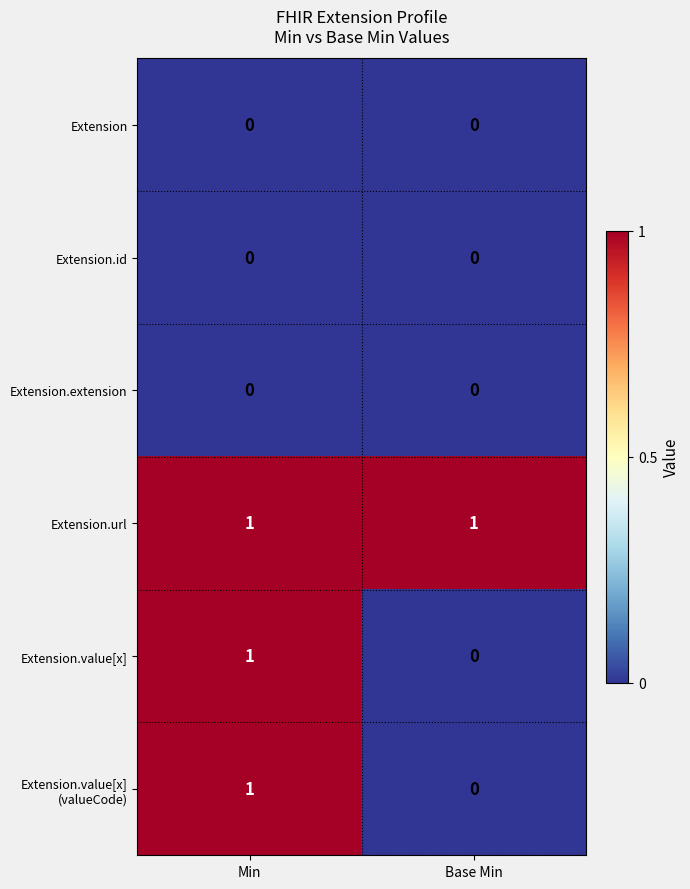

What is the total value across all series at Base Min?

1